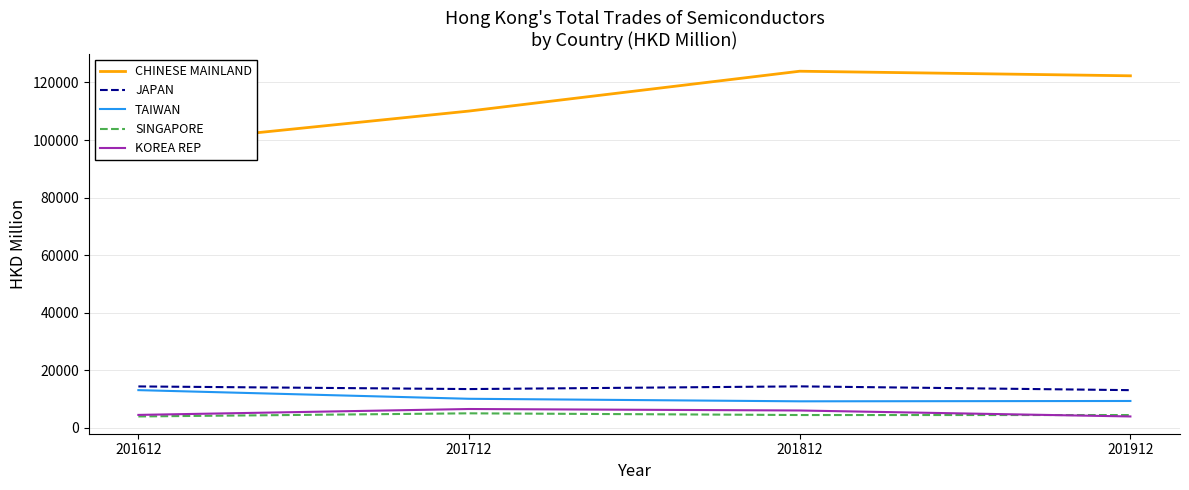

What is the value of the CHINESE MAINLAND point at the 2nd from the left?

110072.1